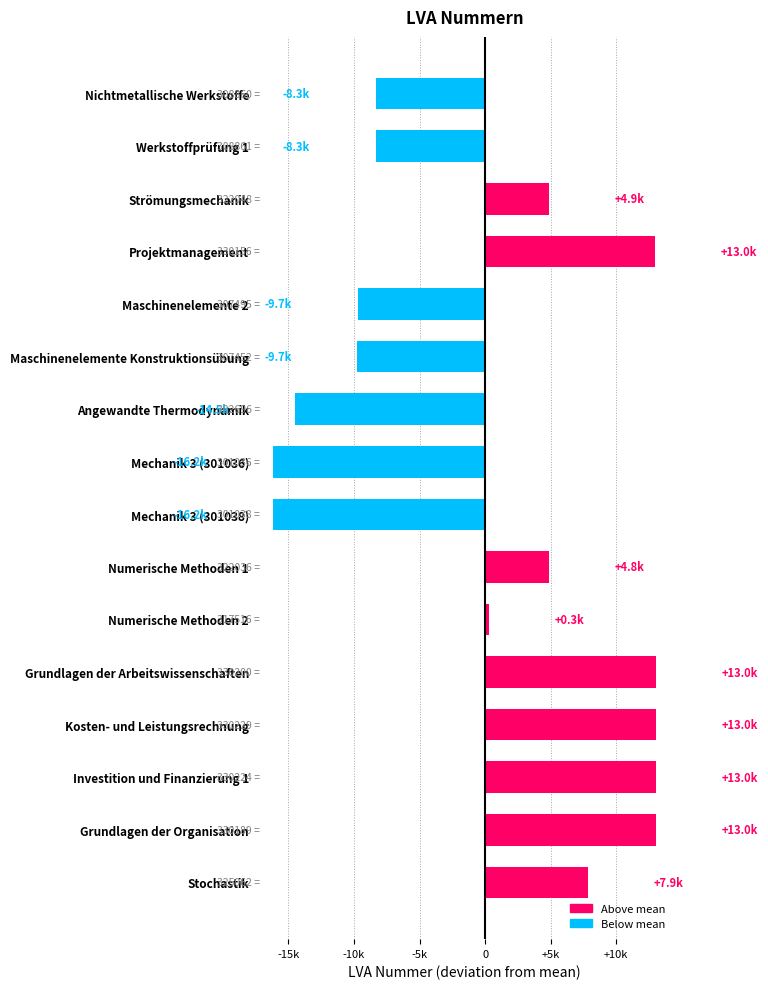

Are the bars horizontal?

Yes